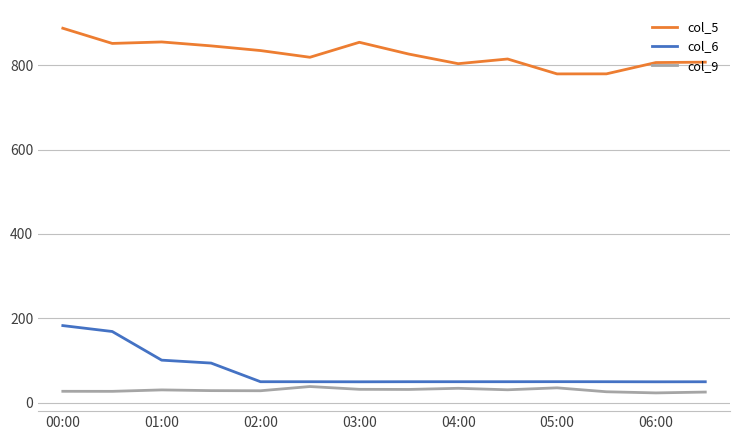

Which series has the largest total across all categories?

col_5